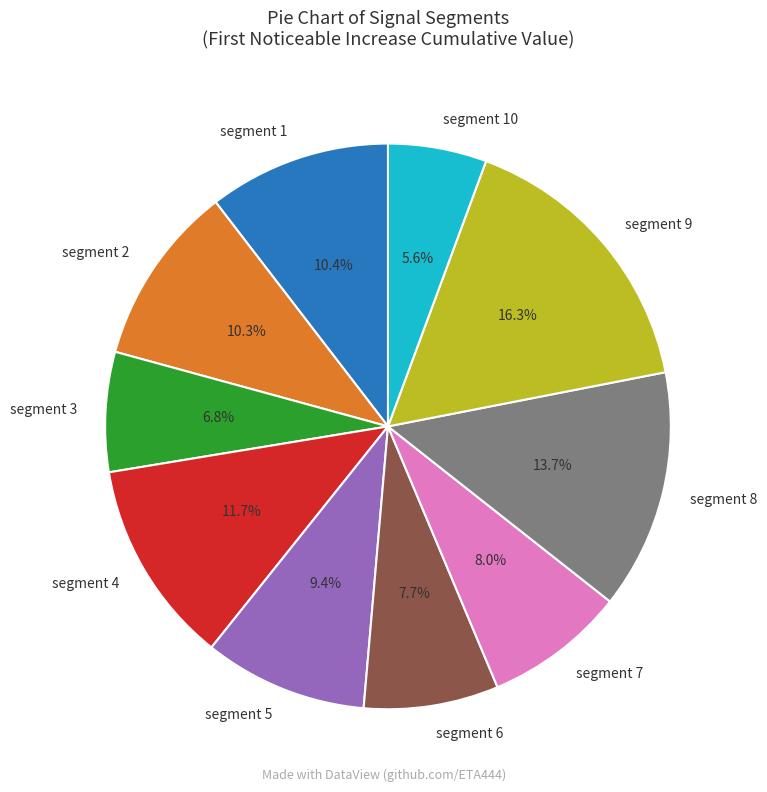

What is the largest slice in the pie chart?

segment 9